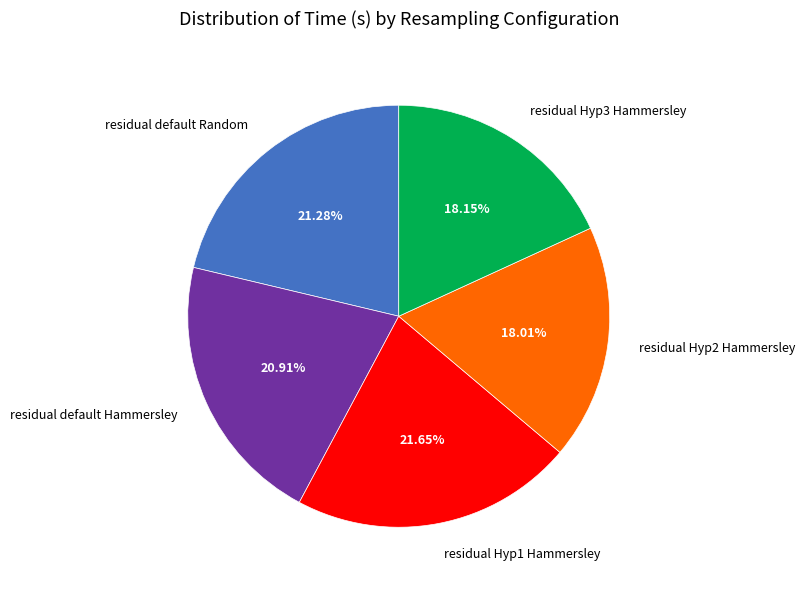

The residual Hyp2 Hammersley slice represents 18% of the pie. True or false?

True